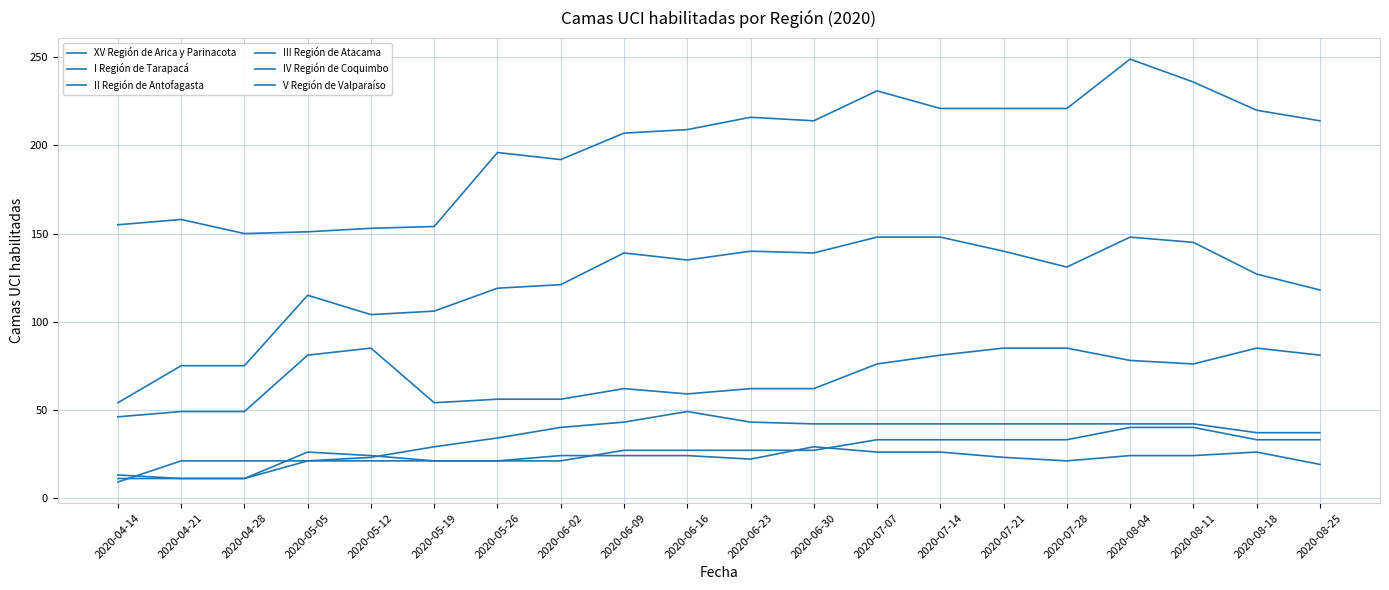

What is the total value across all series at 2020-06-09?

502